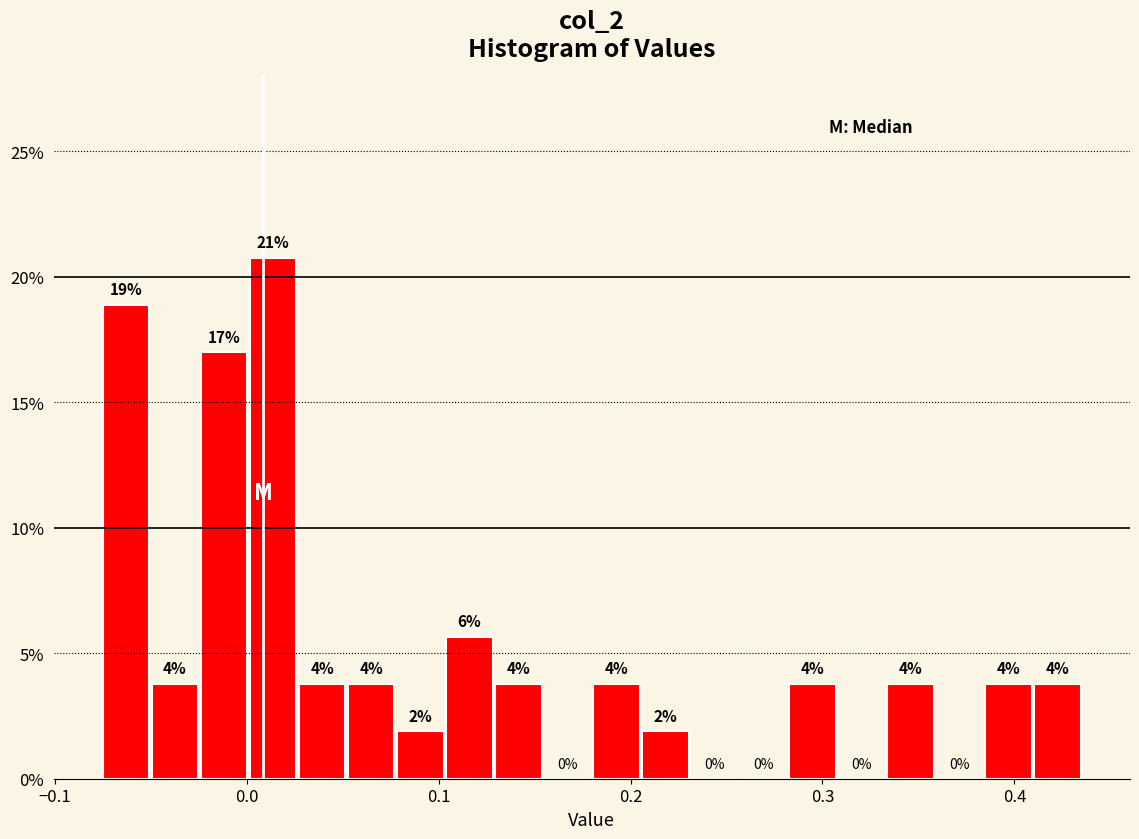

Read against the x-axis, roughly where is the centre of the tallest bar?

0.01